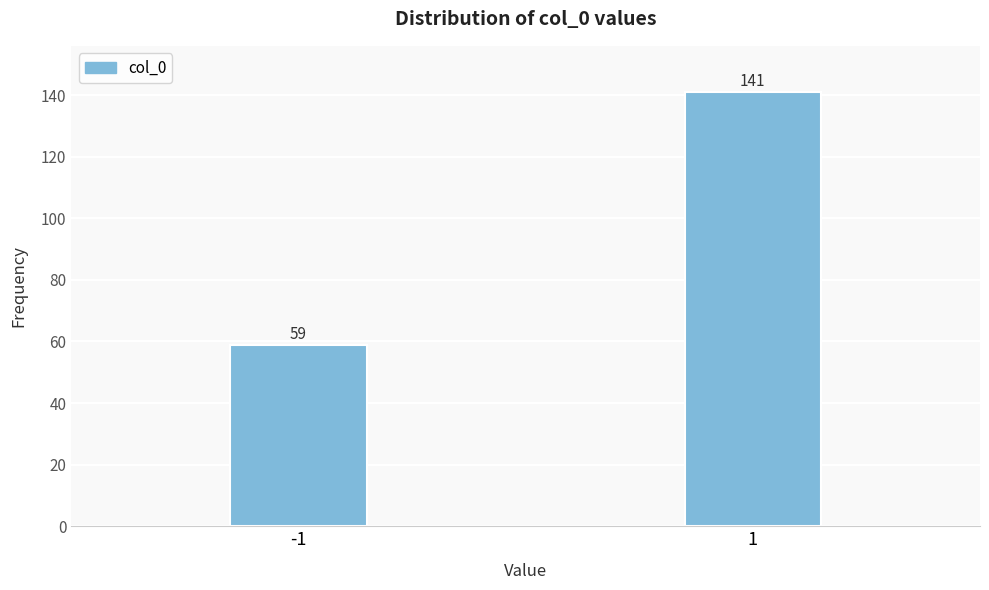

Reading left to right, what are all the values shown in this chart?

-1=59	1=141